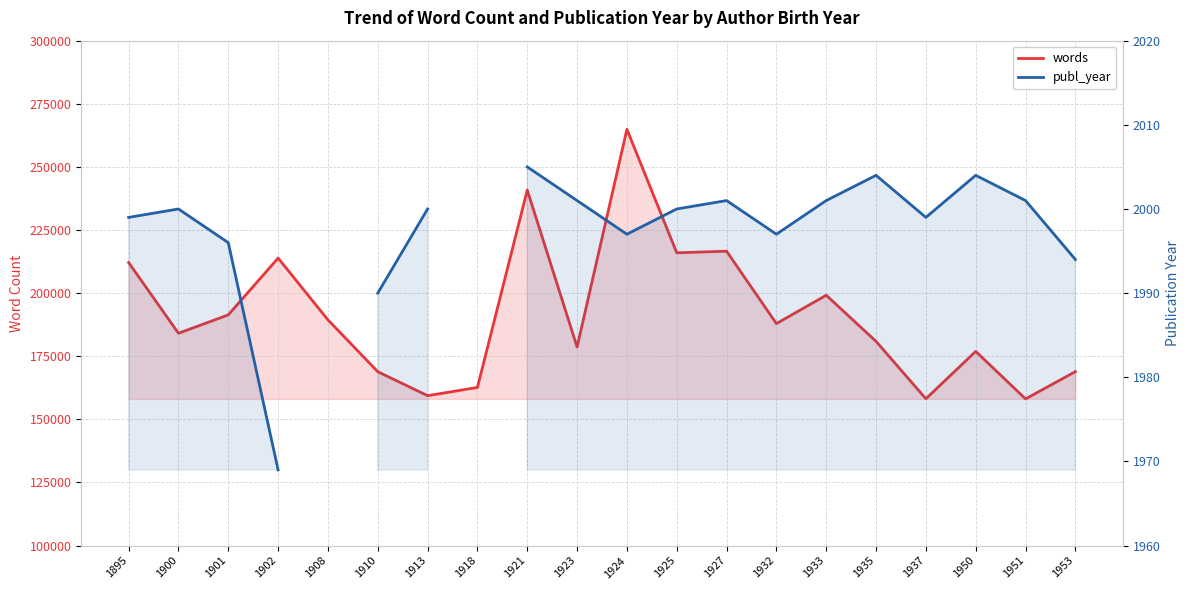

Which series has the largest total across all categories?

words